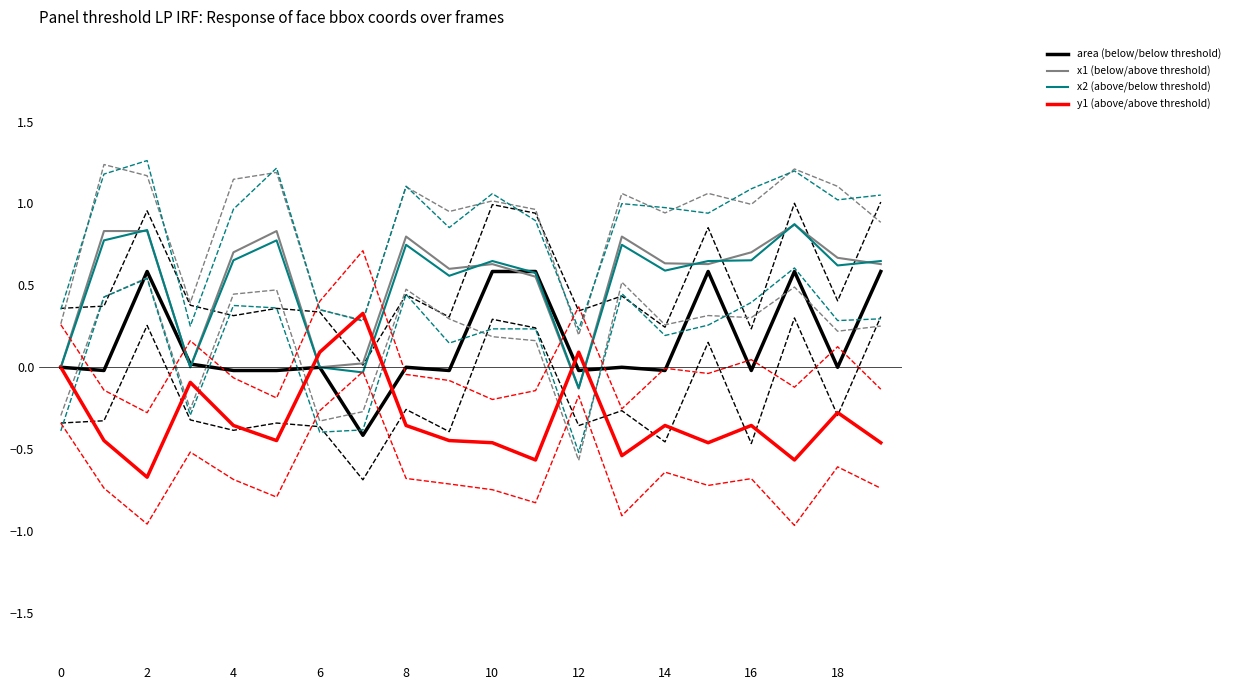

What is the sum of all x2 (above/below threshold) values?

10.2